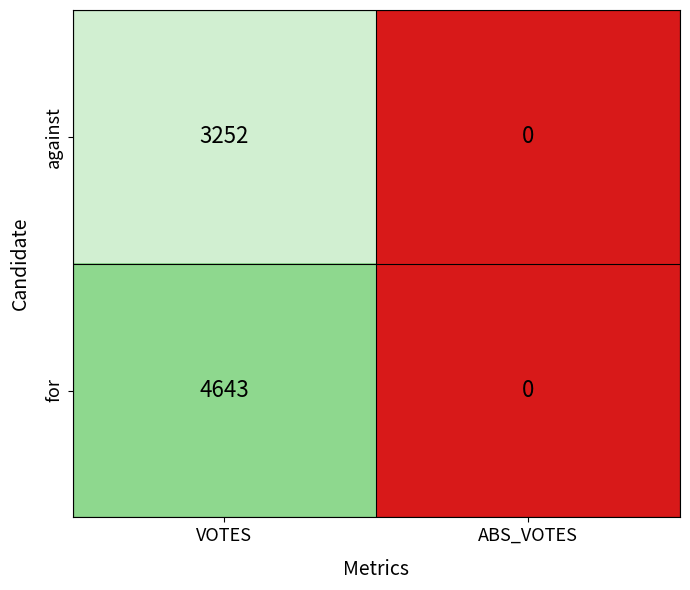

List the labels in order of against value, largest first.

VOTES, ABS_VOTES